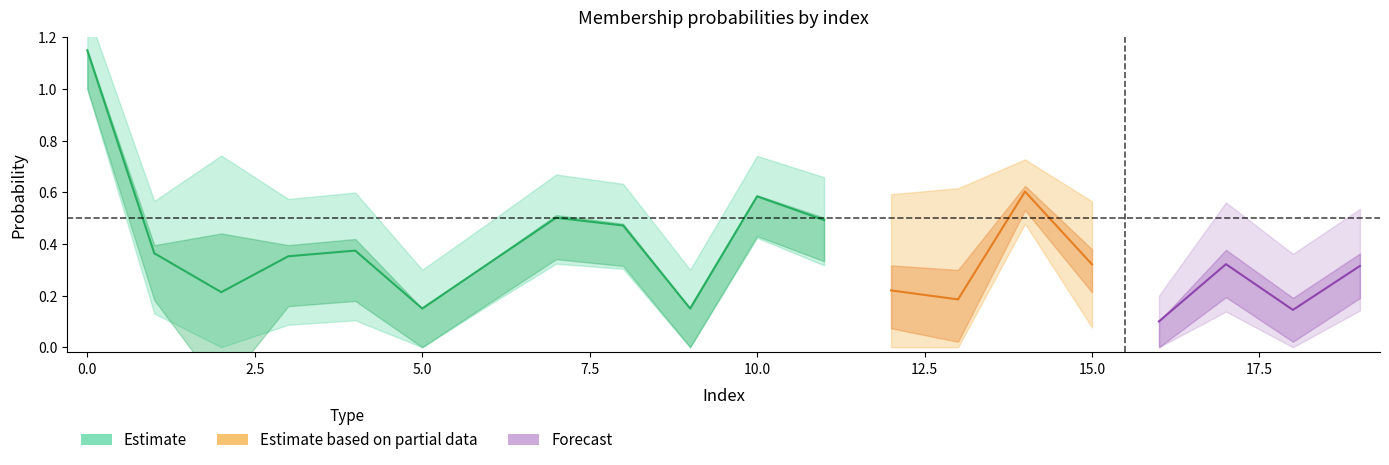

What is the sum of the u5 values at 9 and 7?

1.1